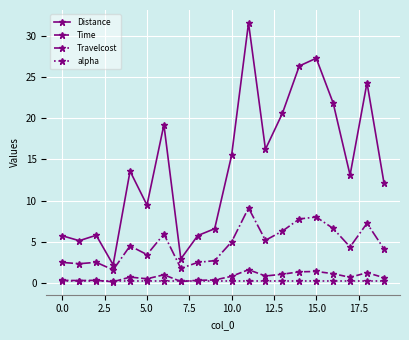

Which series has the largest range (max minus min)?

Distance